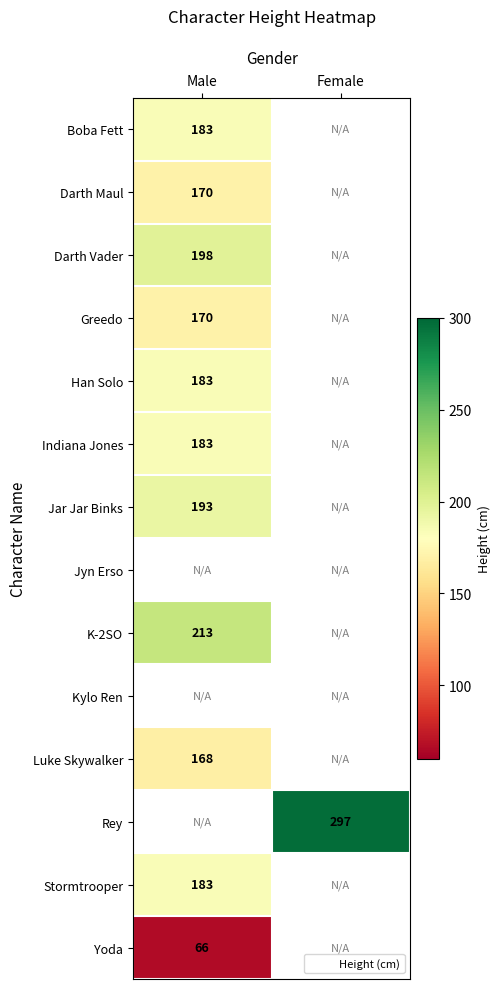

Is the value of Indiana Jones at Male greater than the value of K-2SO at Male?

No